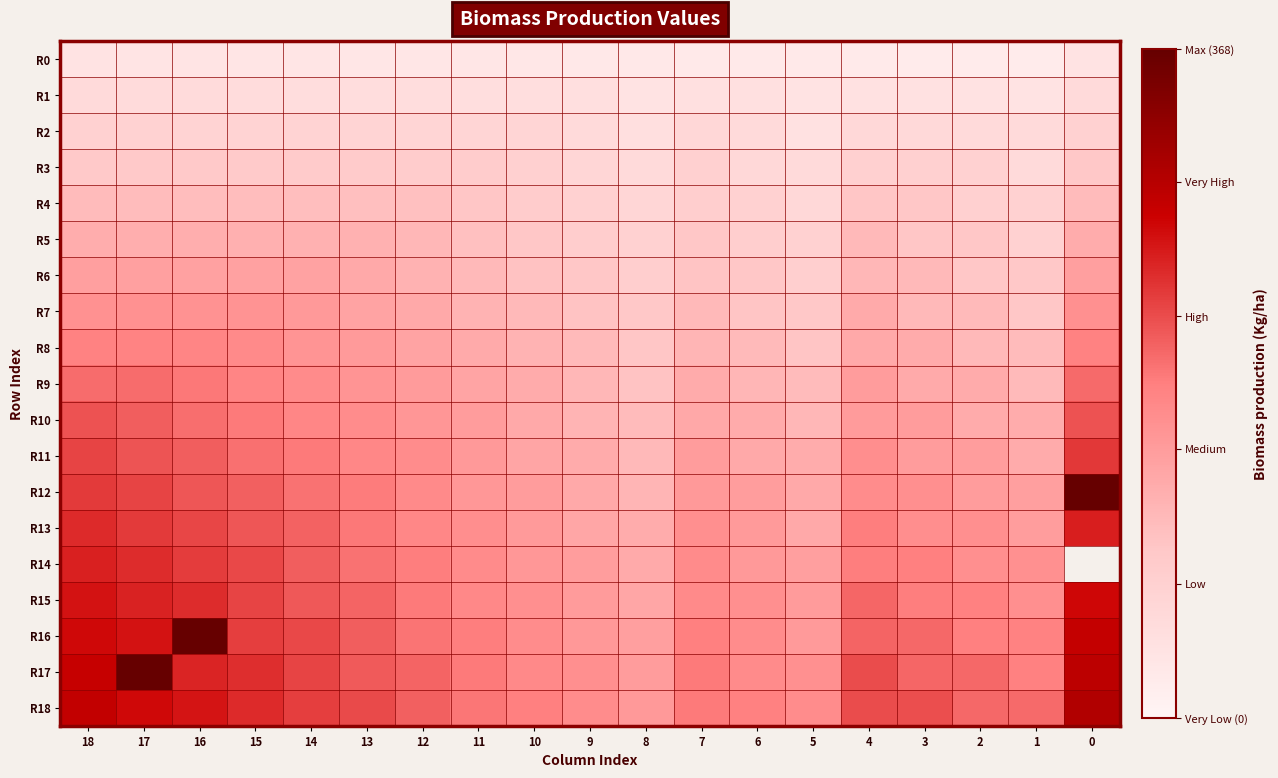

Which category has the highest value across all series?

17